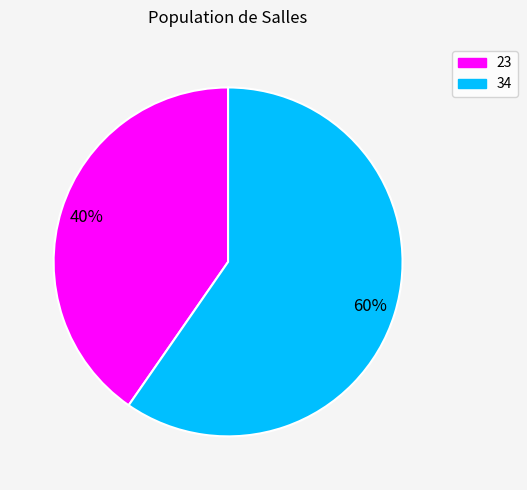

How many slices are in this pie chart?

2